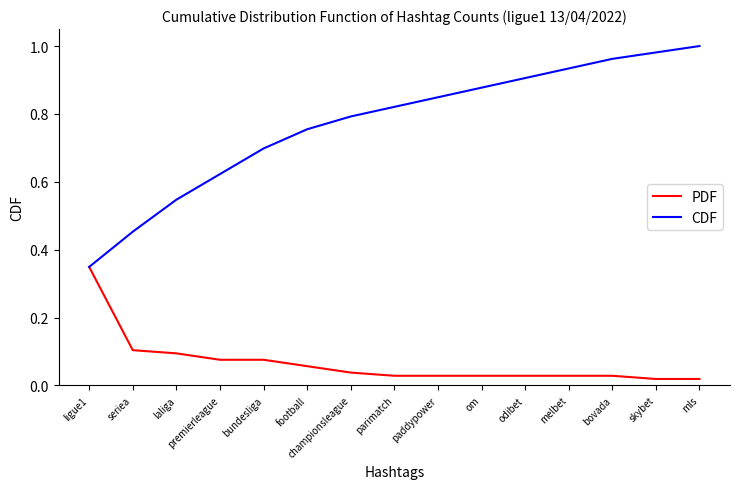

How many lines are shown in the chart?

2